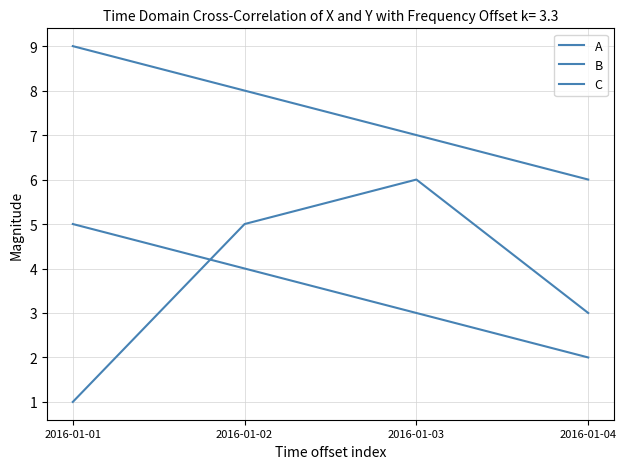

At which label is A closest to 7?

2016-01-03